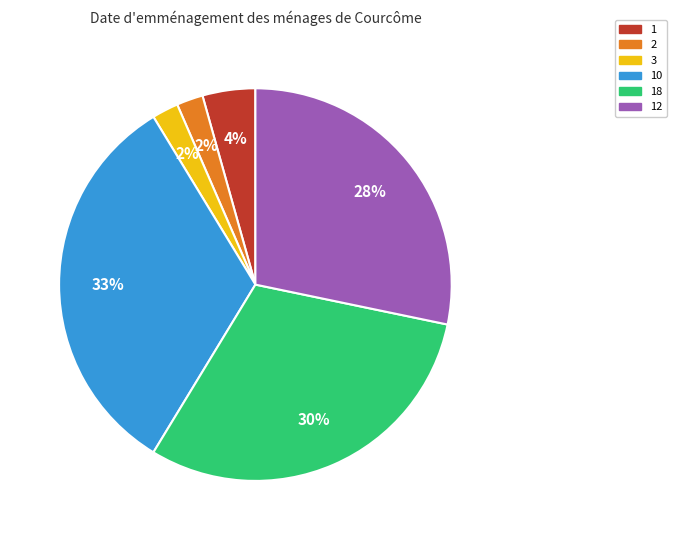

To the nearest percent, what is the combined percentage of 2 and 10?

35%